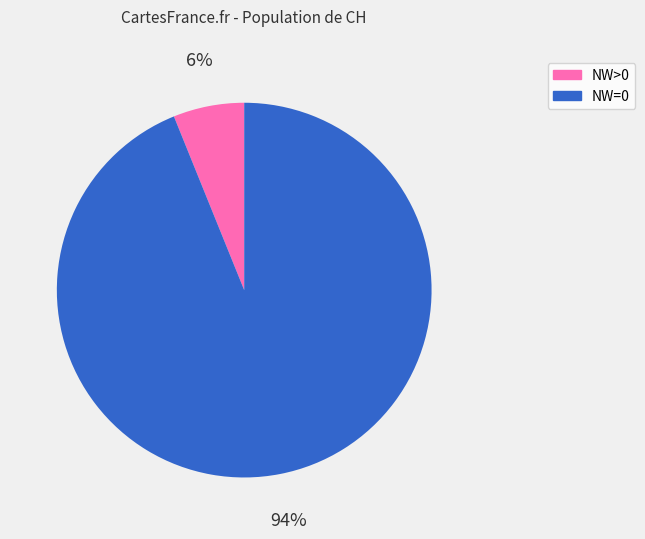

What percentage is the NW=0 slice, to the nearest percent?

94%